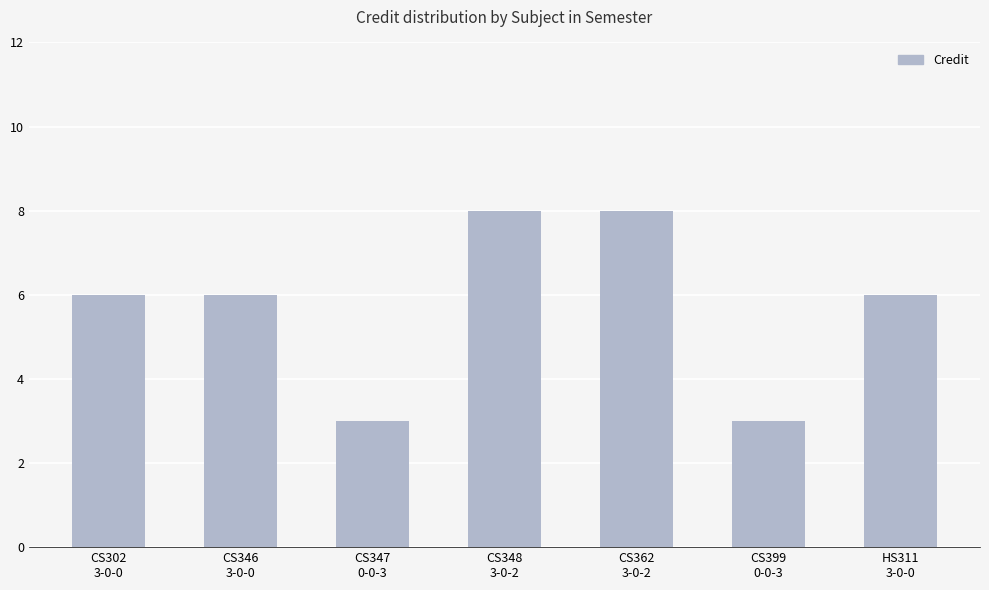

Reading right to left, extract all data points from this chart.

HS311
3-0-0=6	CS399
0-0-3=3	CS362
3-0-2=8	CS348
3-0-2=8	CS347
0-0-3=3	CS346
3-0-0=6	CS302
3-0-0=6